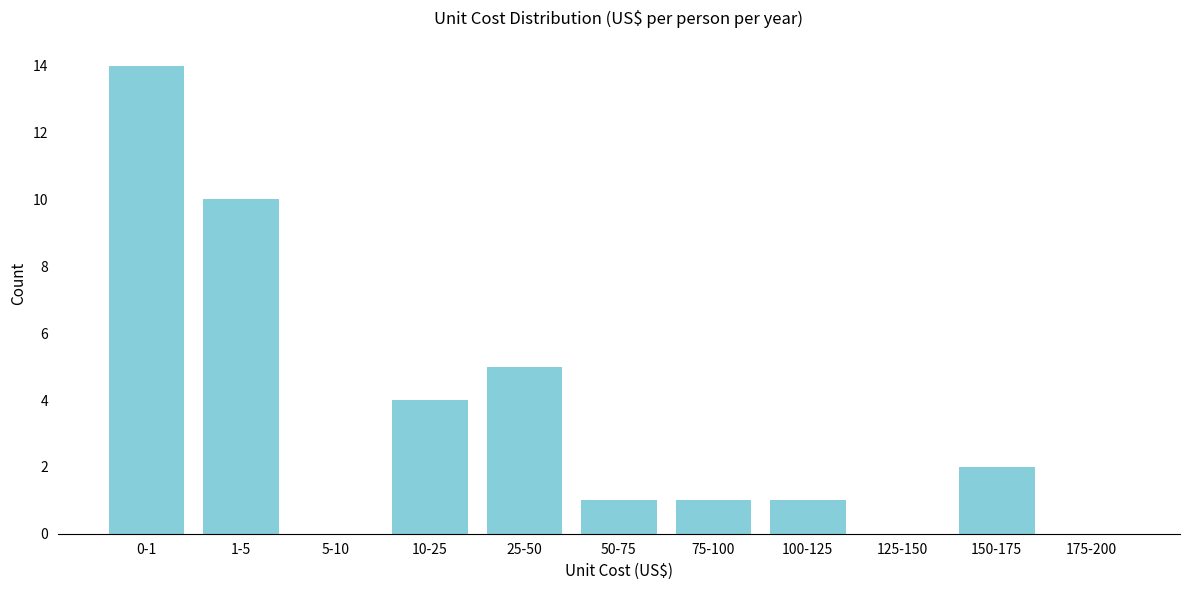

Reading right to left, transcribe all the data shown in this chart.

175-200=0	150-175=2	125-150=0	100-125=1	75-100=1	50-75=1	25-50=5	10-25=4	5-10=0	1-5=10	0-1=14